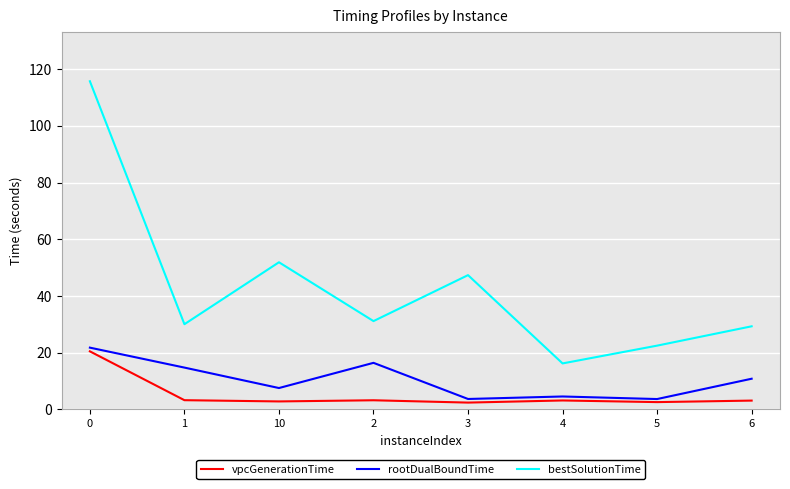

Is this an area chart (filled region under the line)?

No